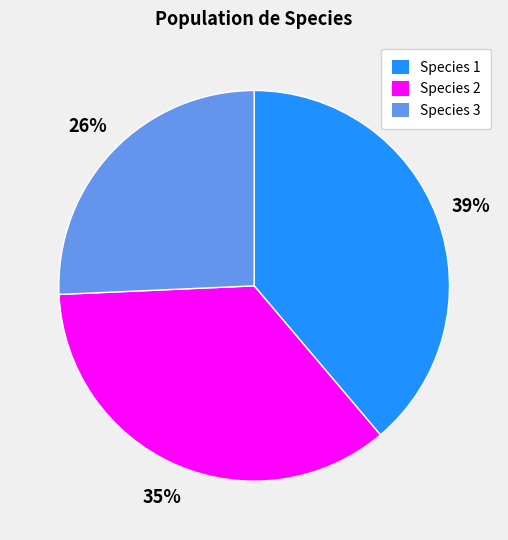

Is it true that Species 1 is 39% of the pie?

True